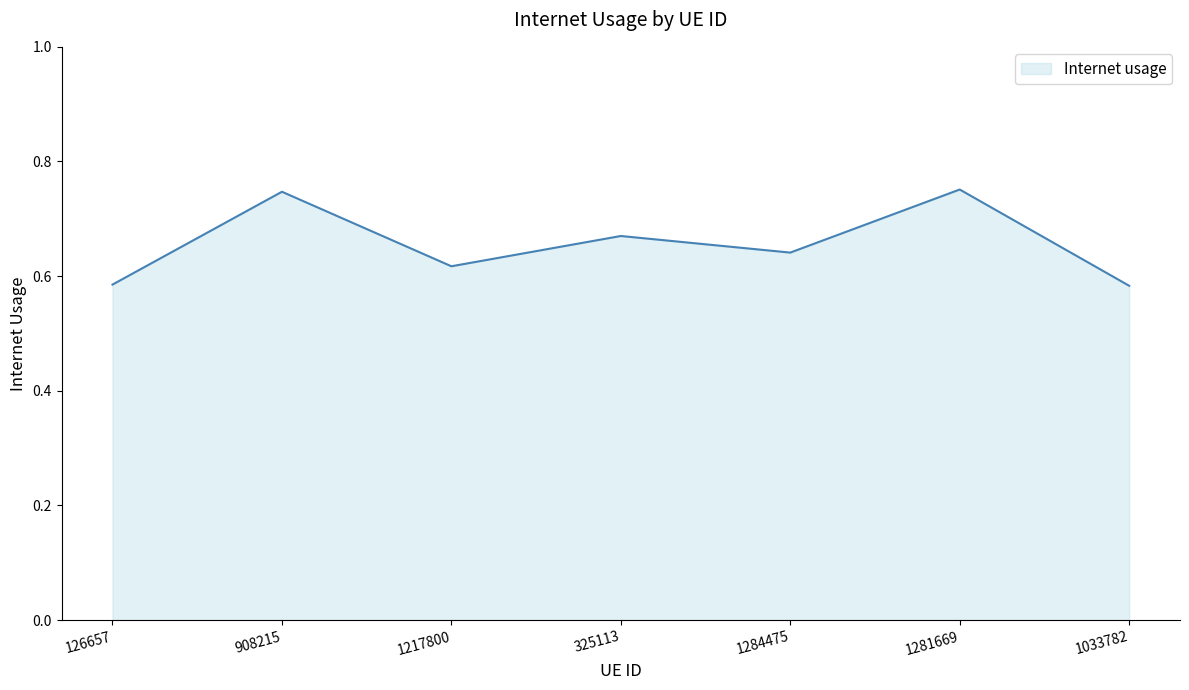

What position from the left is 908215?

2